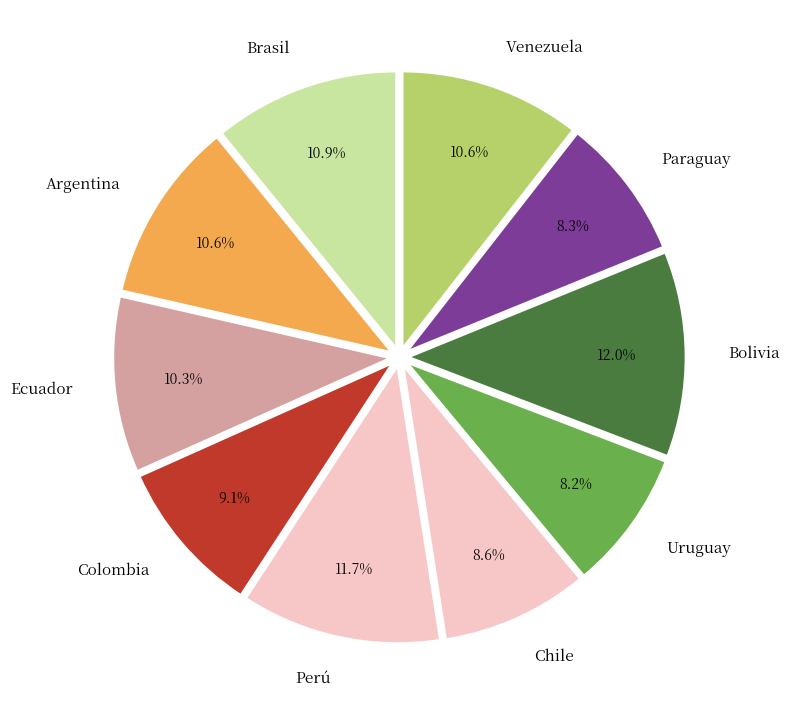

Between Colombia and Venezuela, which is larger?

Venezuela